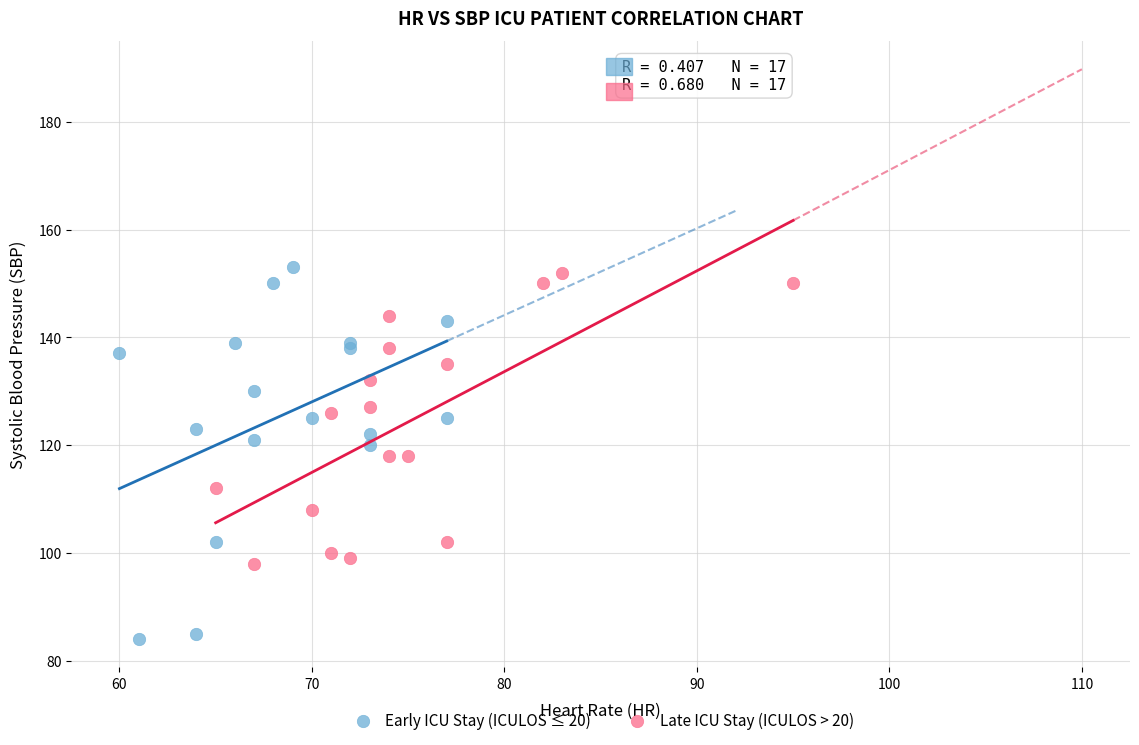

Which series contains the lowest Y value?

Early ICU Stay (ICULOS ≤ 20)